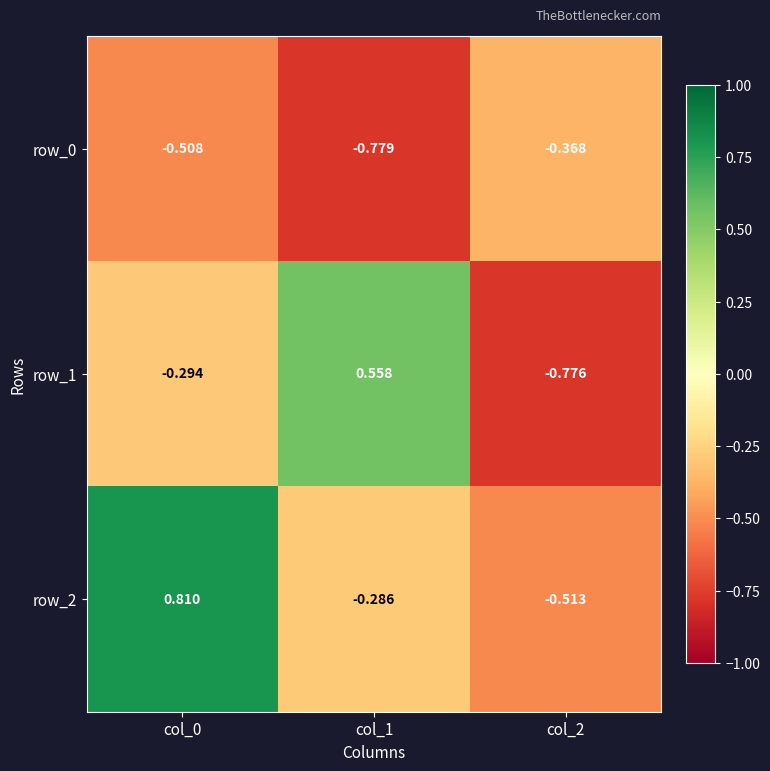

At how many categories does at least one series exceed 0?

2